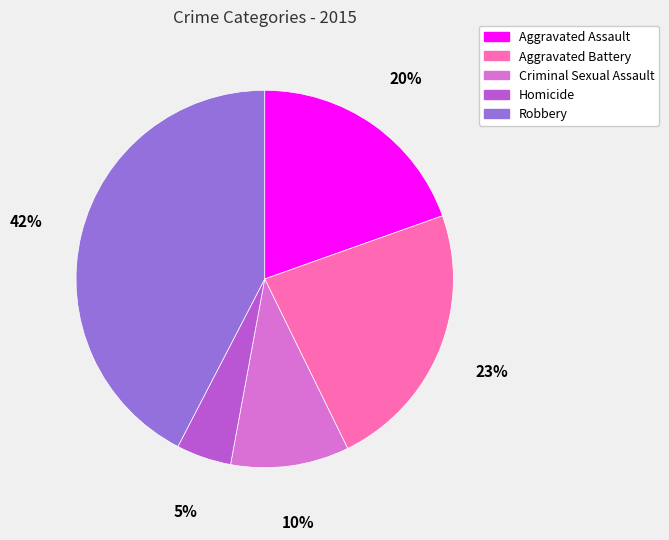

Rank the categories by value from highest to lowest.

Robbery, Aggravated Battery, Aggravated Assault, Criminal Sexual Assault, Homicide